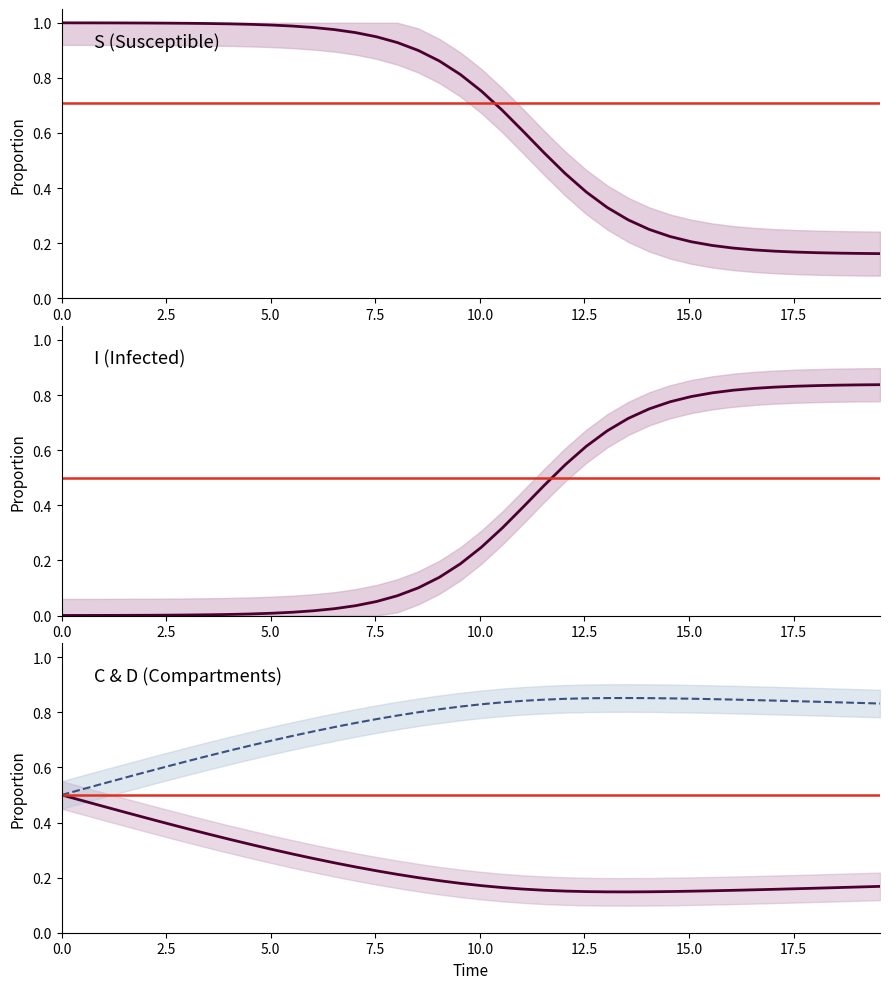

True or false: S has more than 1 points higher than both neighbors.

False